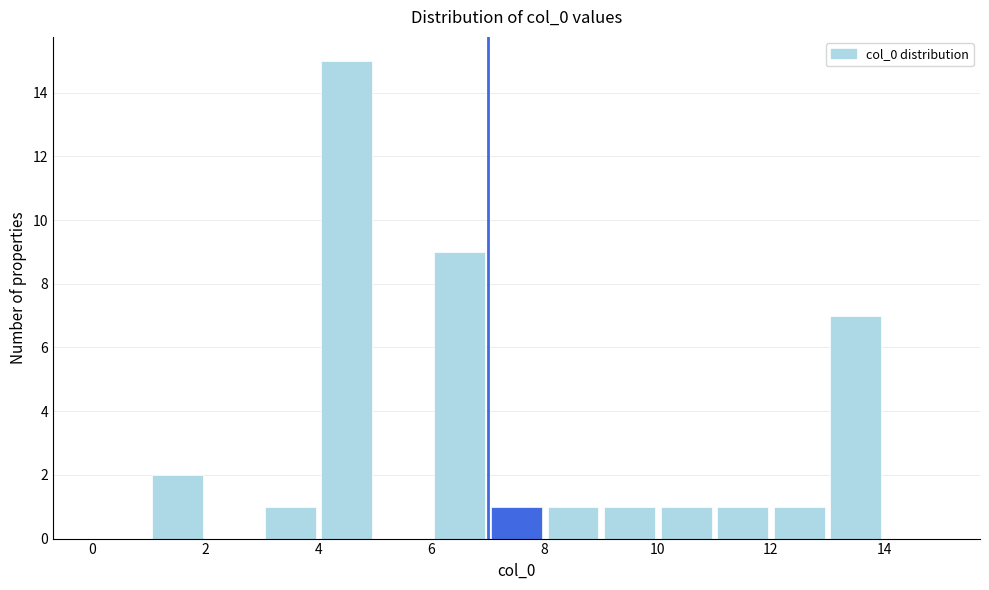

Which range on the x-axis has the tallest bar?

4 to 5